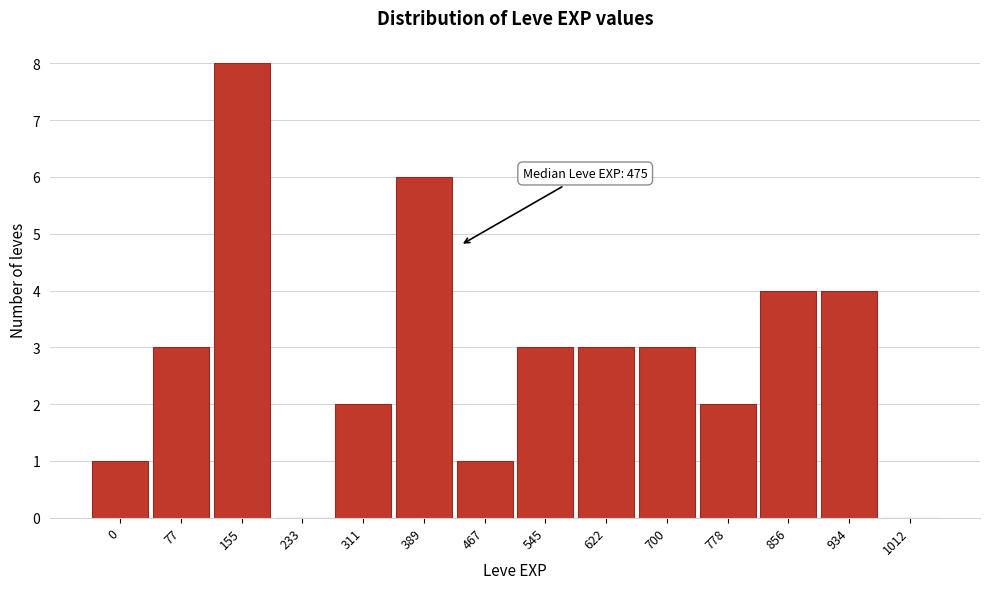

Reading left to right, extract all data points from this chart.

0=1	77=3	155=8	233=0	311=2	389=6	467=1	545=3	622=3	700=3	778=2	856=4	934=4	1012=0